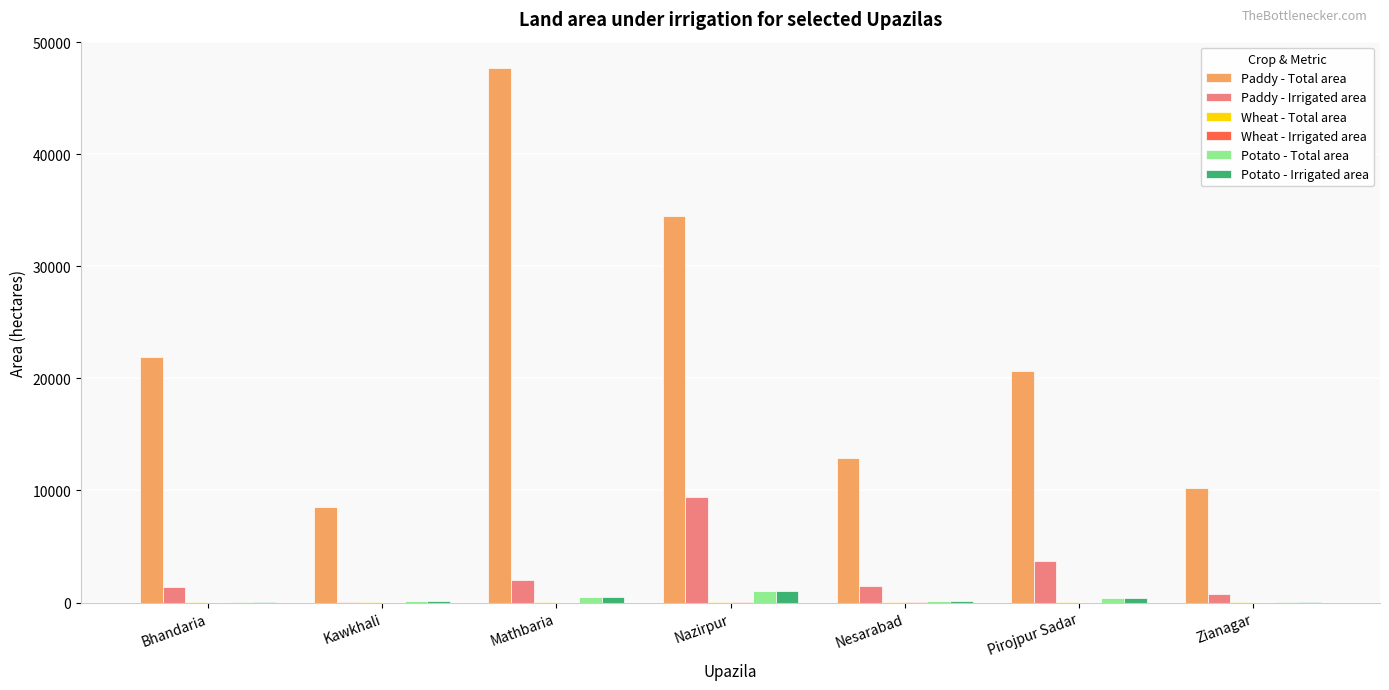

Which series has the largest total across all categories?

Paddy - Total area